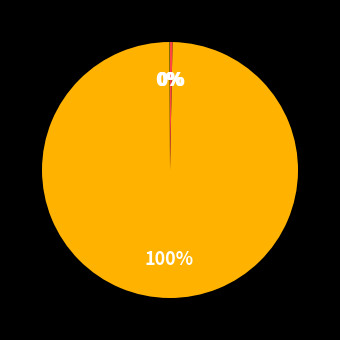

Which category has the biggest portion of the pie?

Training Time